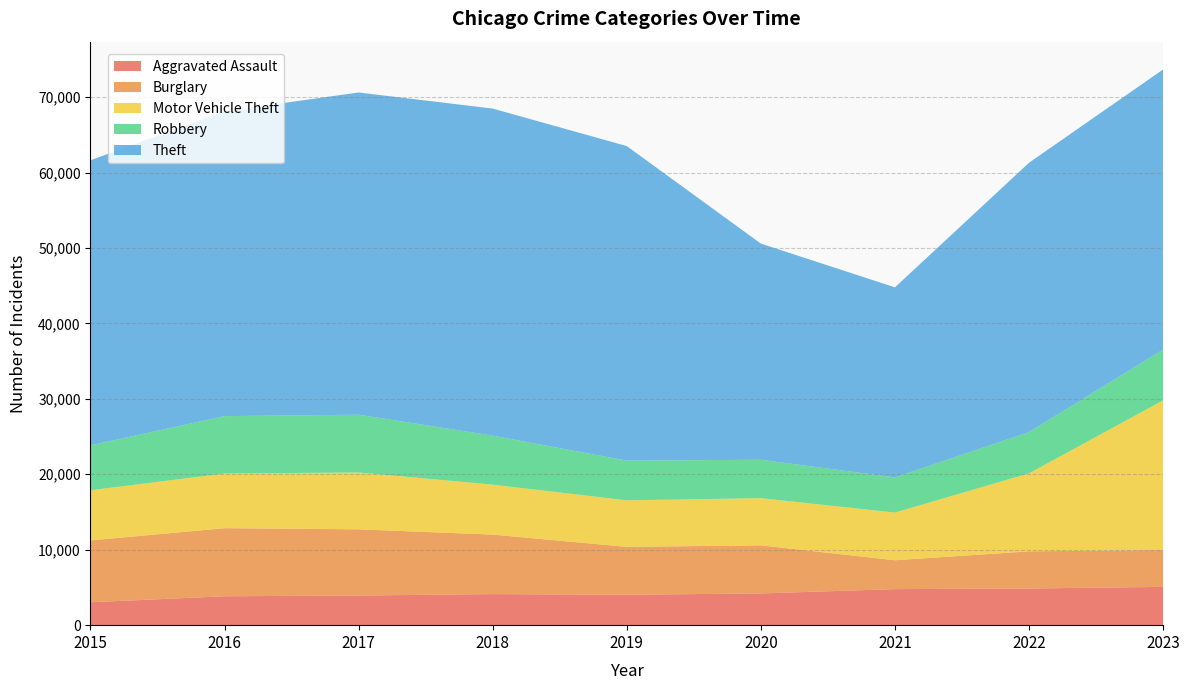

Reading left to right, transcribe all the data shown in this chart.

Aggravated Assault: 2015=3039	2016=3831	2017=3929	2018=4119	2019=4031	2020=4207	2021=4781	2022=4859	2023=5080
Burglary: 2015=8195	2016=9024	2017=8775	2018=7888	2019=6349	2020=6374	2021=3824	2022=4929	2023=4880
Motor Vehicle Theft: 2015=6651	2016=7245	2017=7540	2018=6624	2019=6167	2020=6256	2021=6323	2022=10339	2023=19840
Robbery: 2015=5952	2016=7613	2017=7656	2018=6495	2019=5264	2020=5089	2021=4663	2022=5473	2023=6735
Theft: 2015=37790	2016=40412	2017=42713	2018=43355	2019=41699	2020=28656	2021=25192	2022=35702	2023=37132